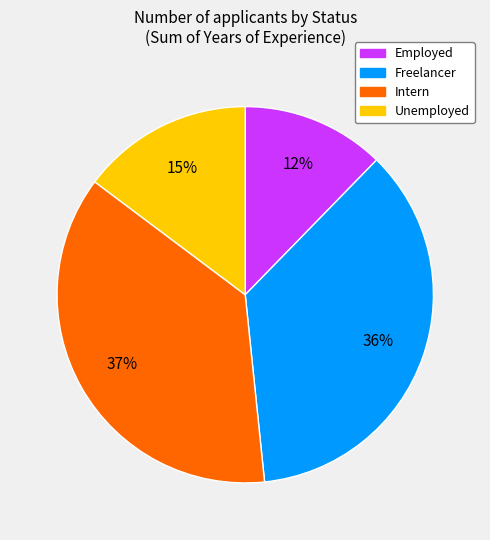

What percentage is the Intern slice, to the nearest percent?

37%